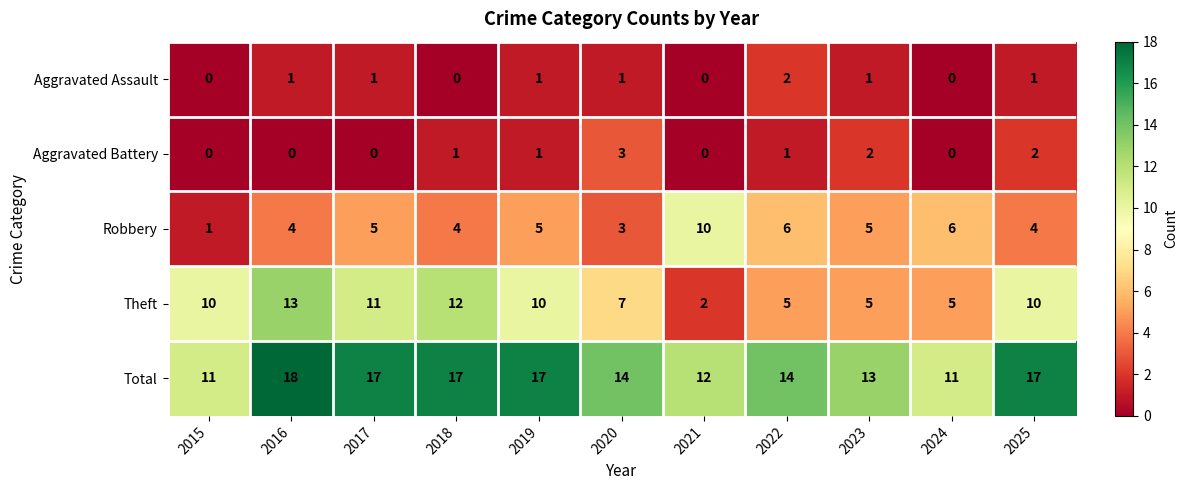

What is the total value across all series at 2021?

24